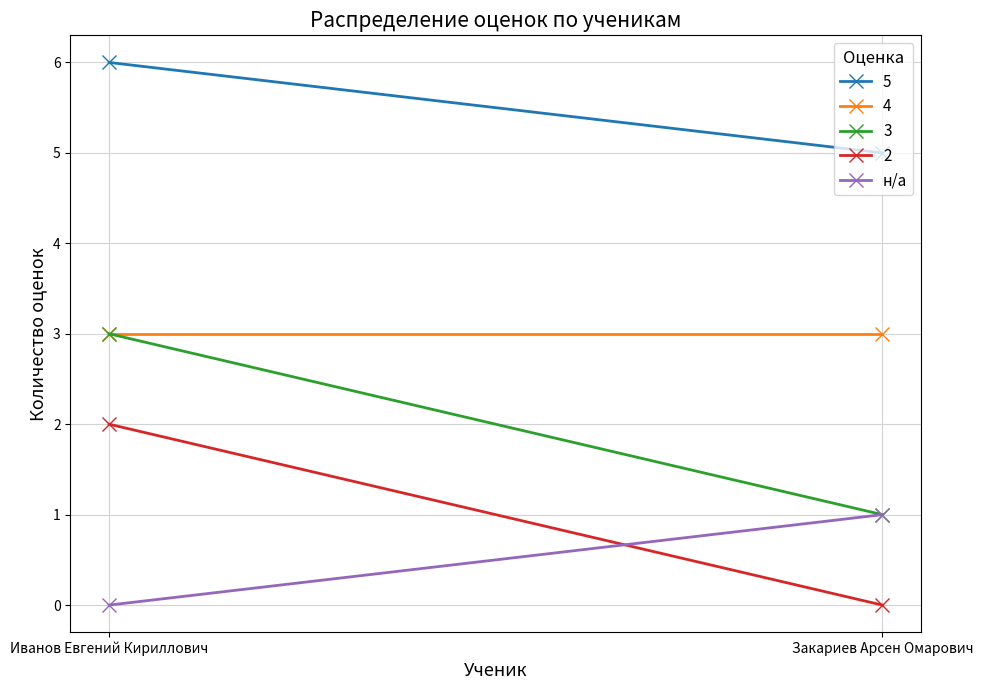

How many positive values are there?

1